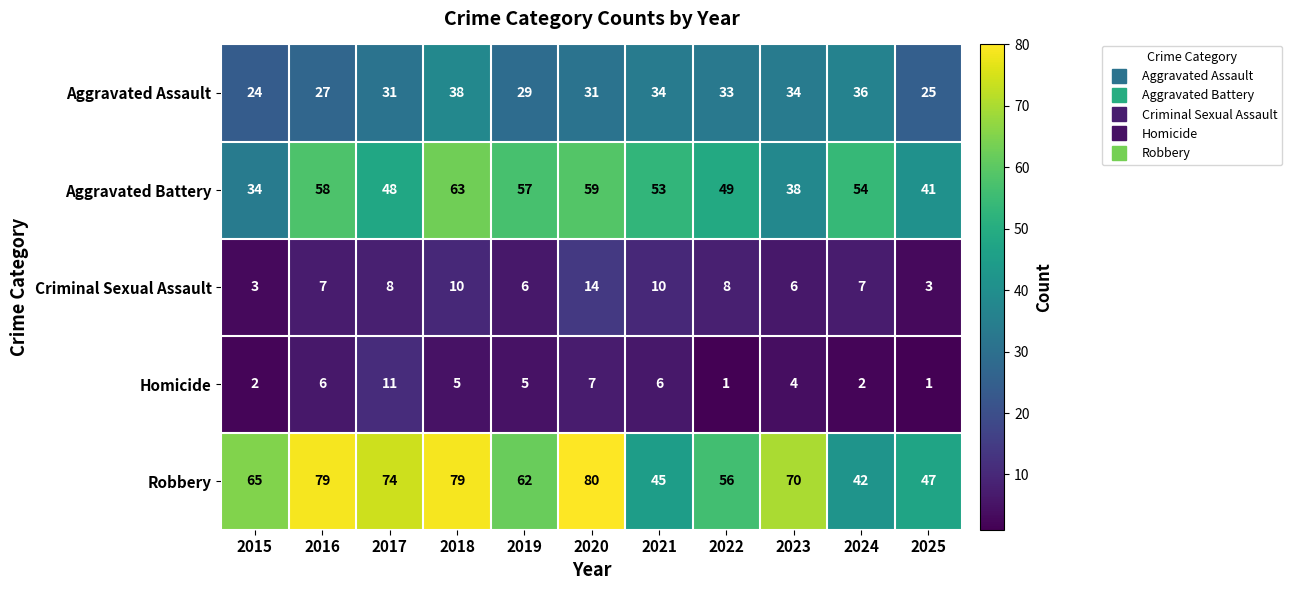

What is the spread (max minus min) of values at 2016?

73